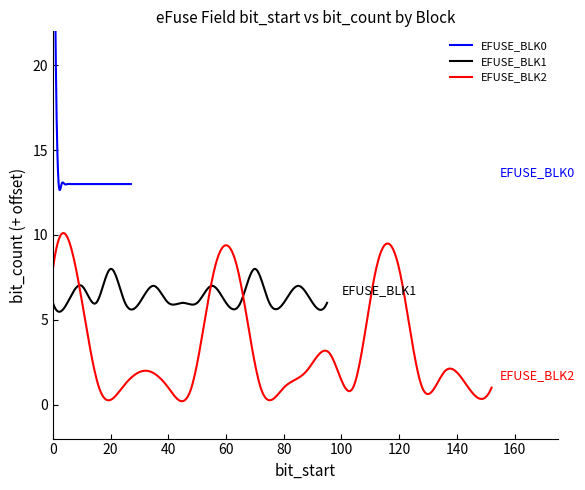

Is the value of WR_DIS fields at 15 greater than the value of bit_count (WR_DIS) at 0?

No